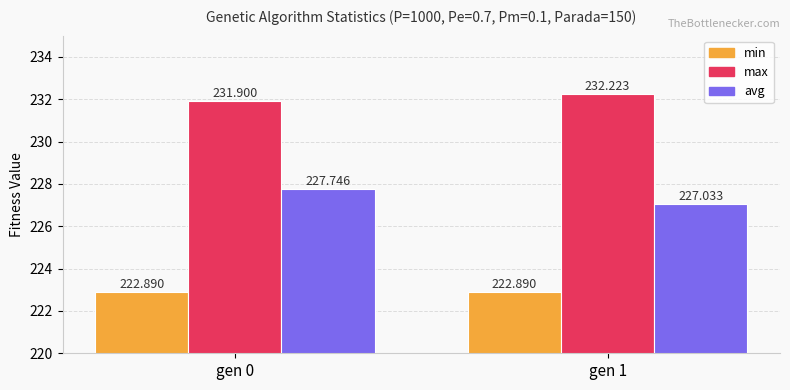

Reading left to right, transcribe all the data shown in this chart.

min: 222.9	222.9
max: 231.9	232.2
avg: 227.7	227.0